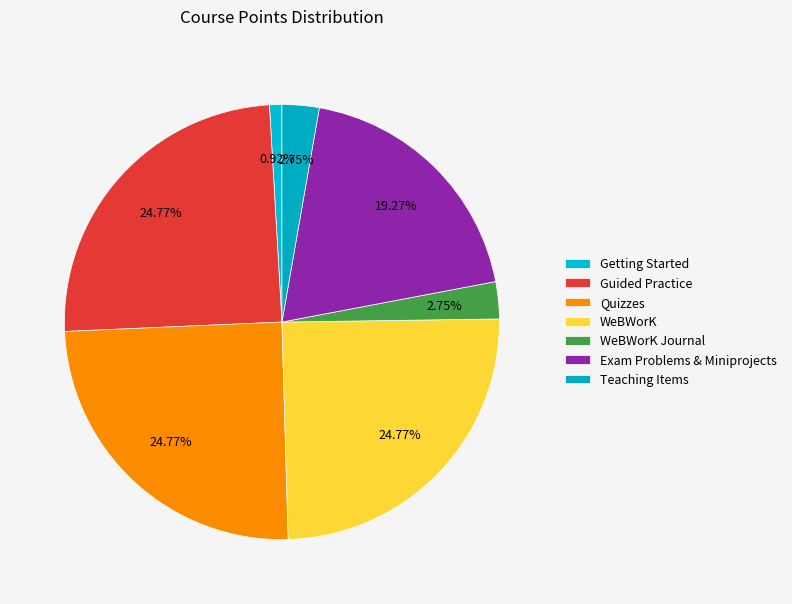

How many segments does this pie chart have?

7